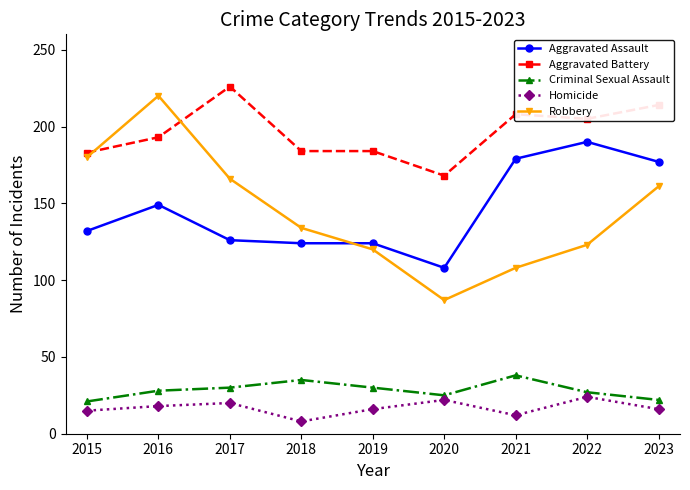

What is the greatest value displayed?

226